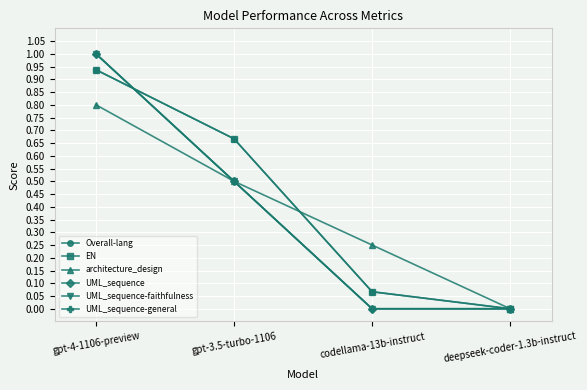

Count the UML_sequence values in the range 0 to 1.

4